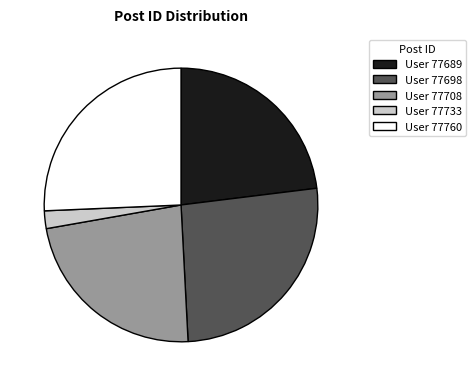

True or false: User 77689 accounts for 31% of the total.

False